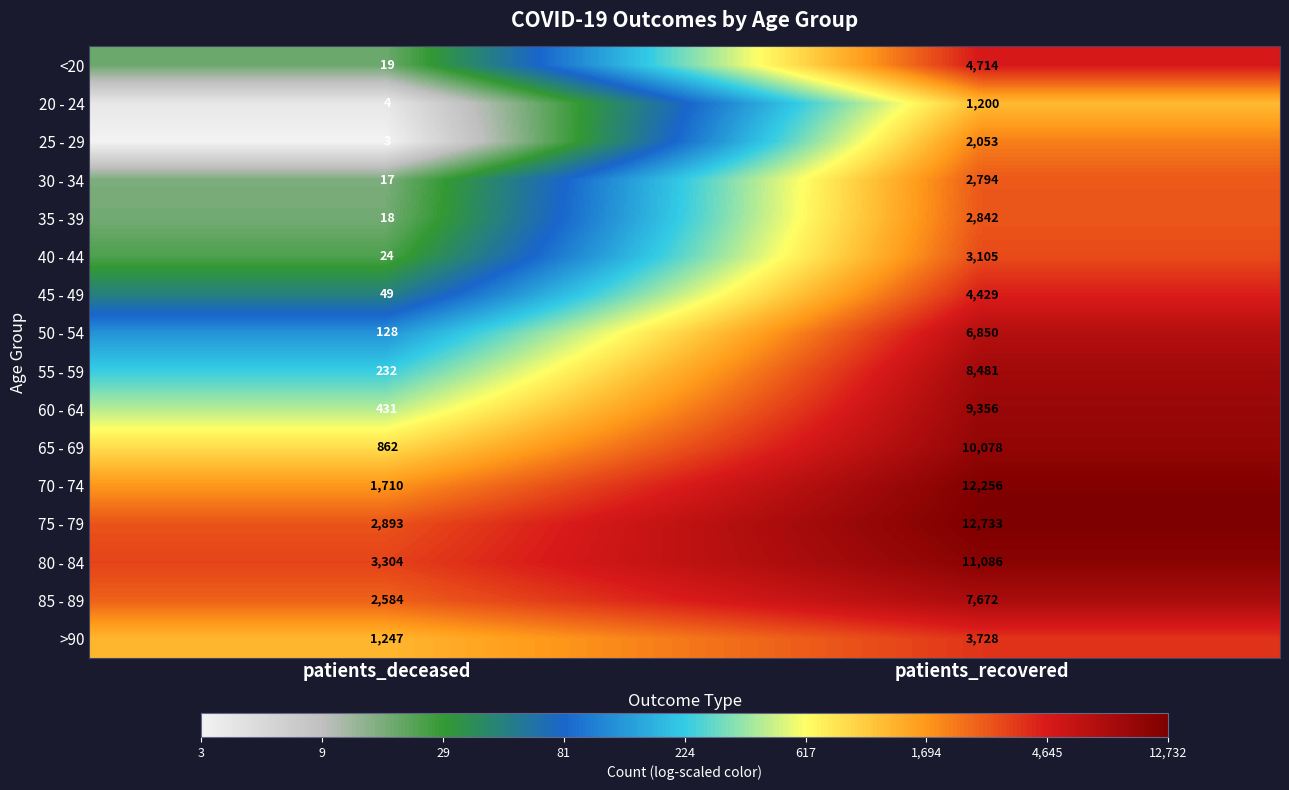

Which series has the widest spread of values?

70 - 74